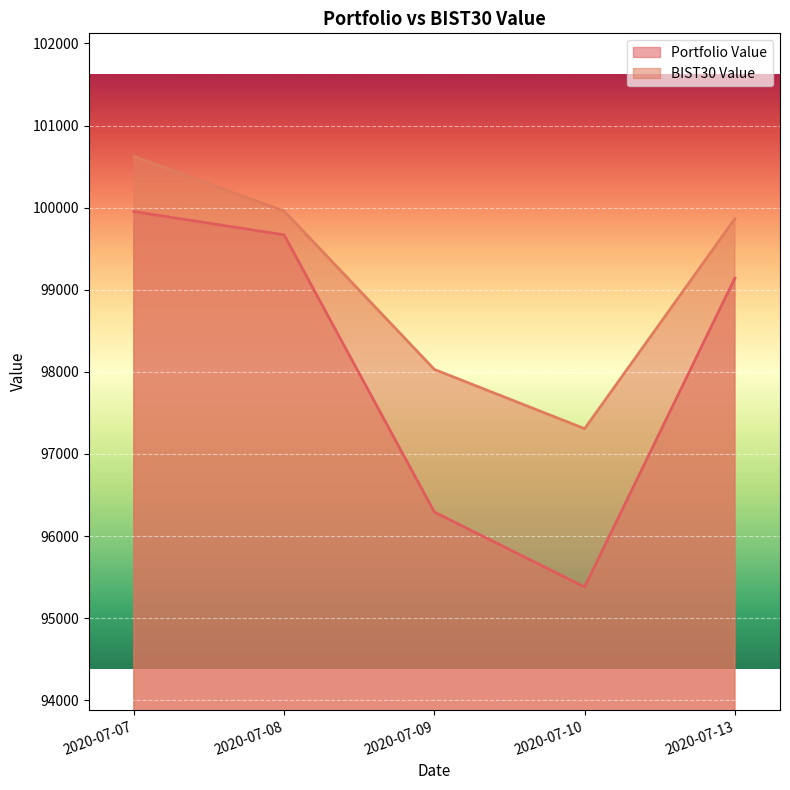

How many values in the Portfolio Value series exceed 99142?

3